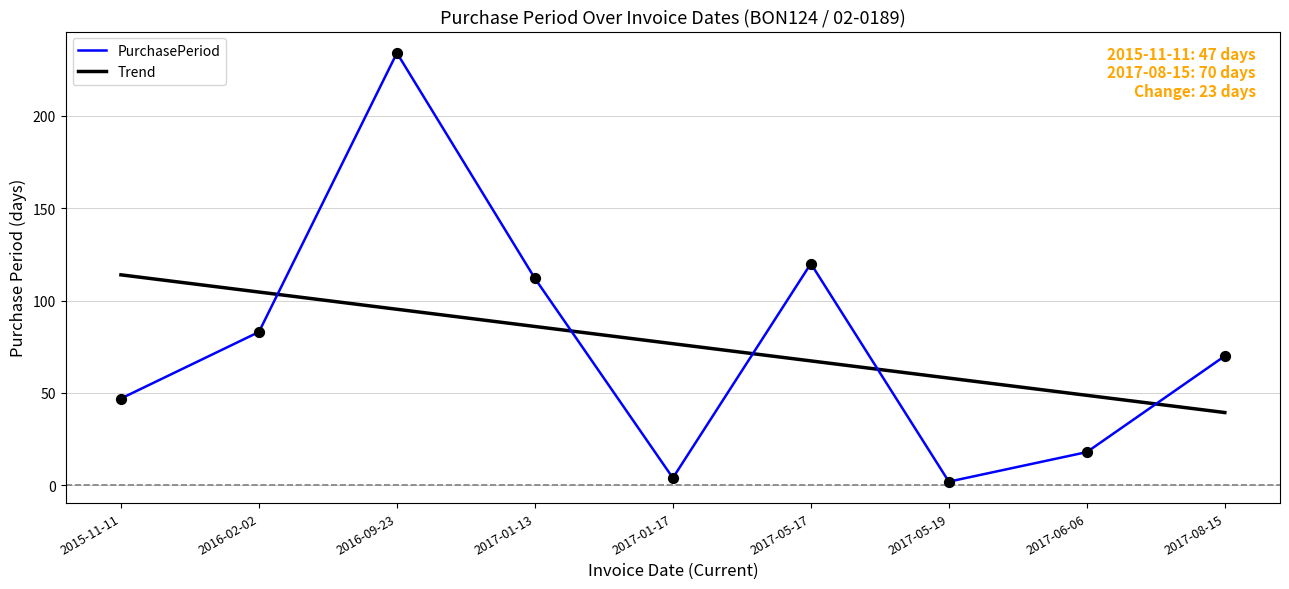

At which category is the sum across all series the highest?

2016-09-23